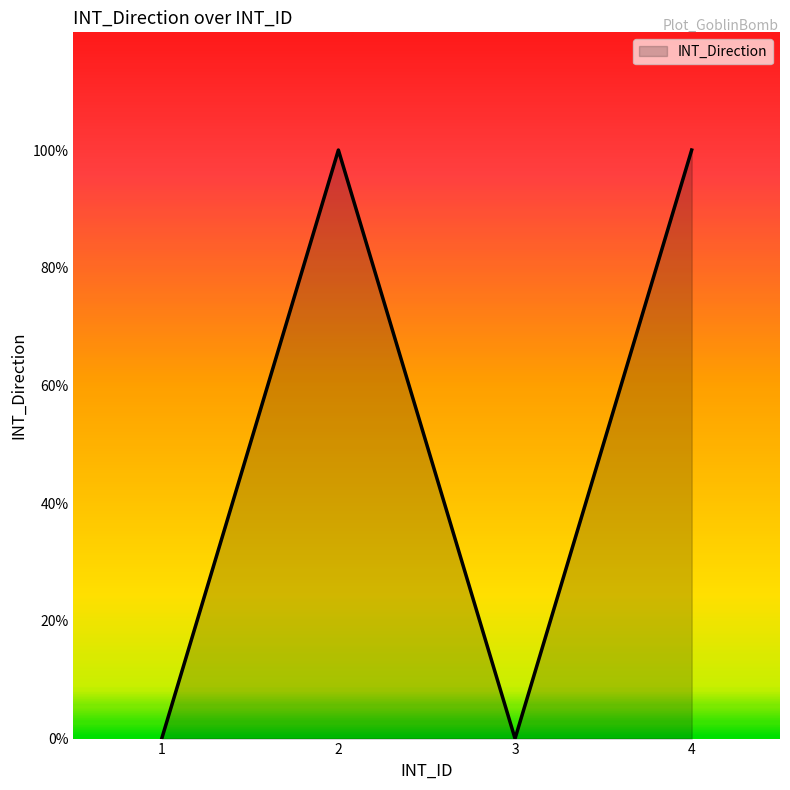

Does the chart display data point markers on the line(s)?

No